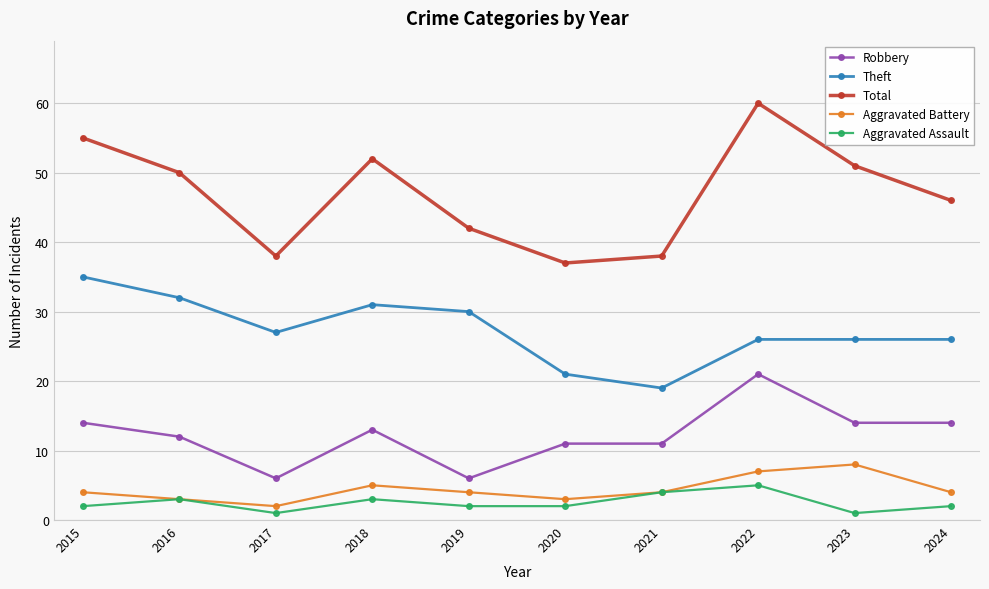

True or false: Aggravated Battery and Robbery cross at least once.

False